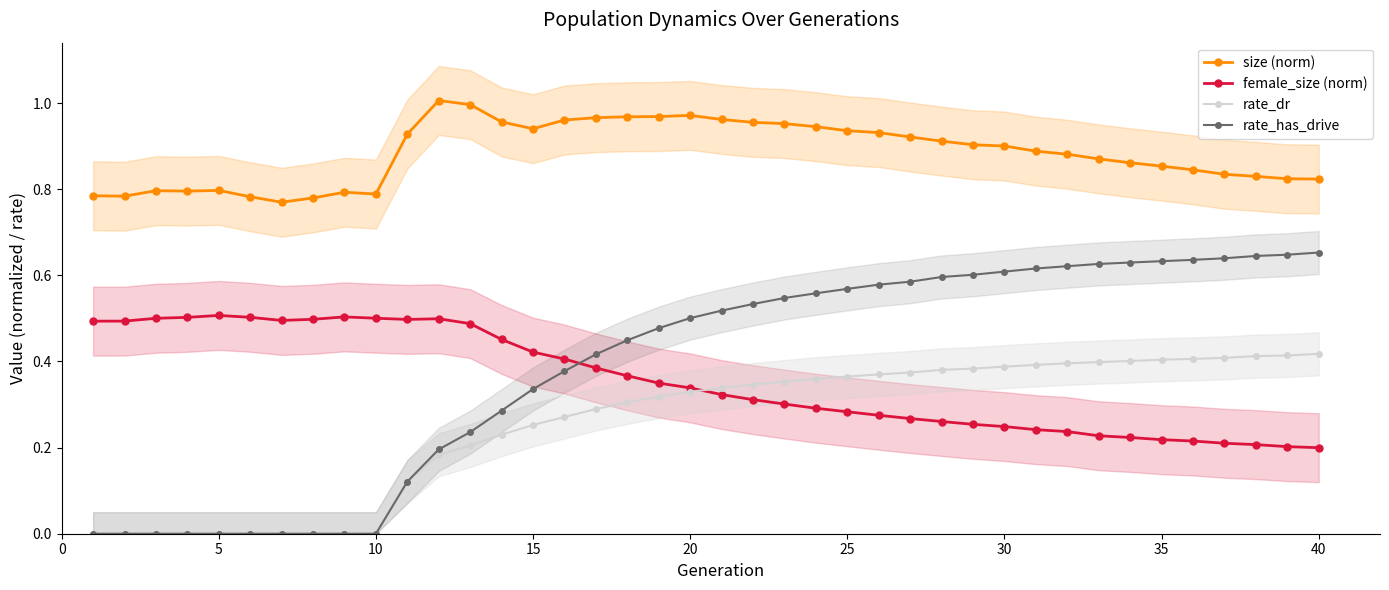

At how many categories does at least one series exceed 0?

40